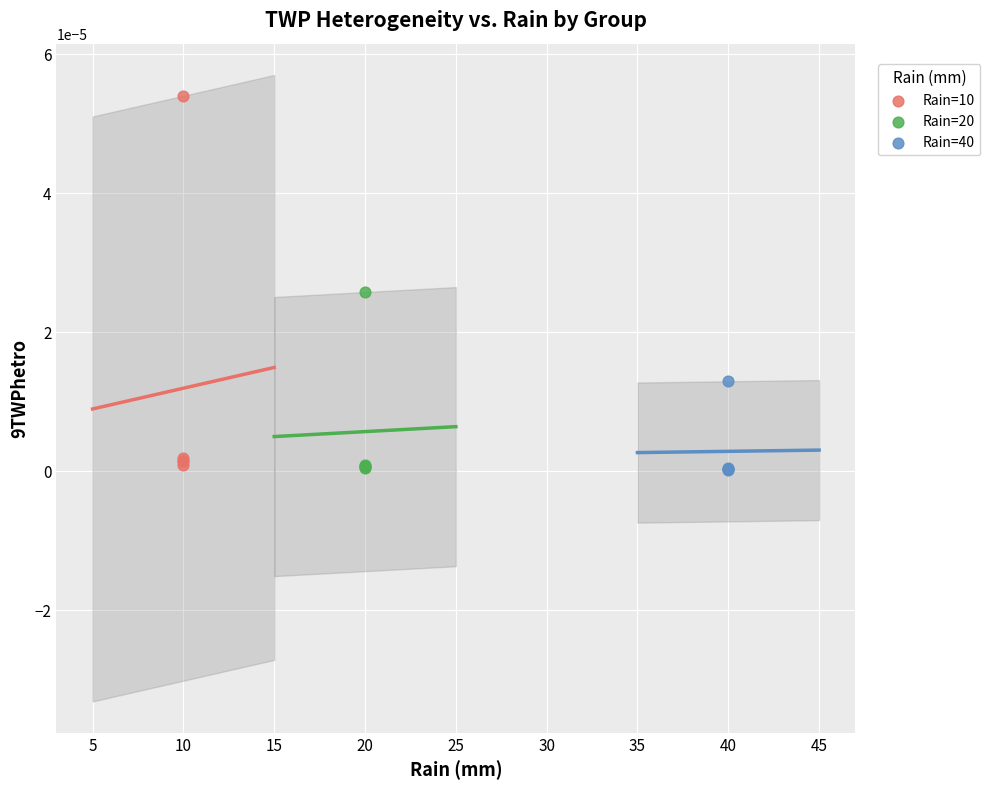

Which series reaches the maximum Y coordinate?

Rain=10